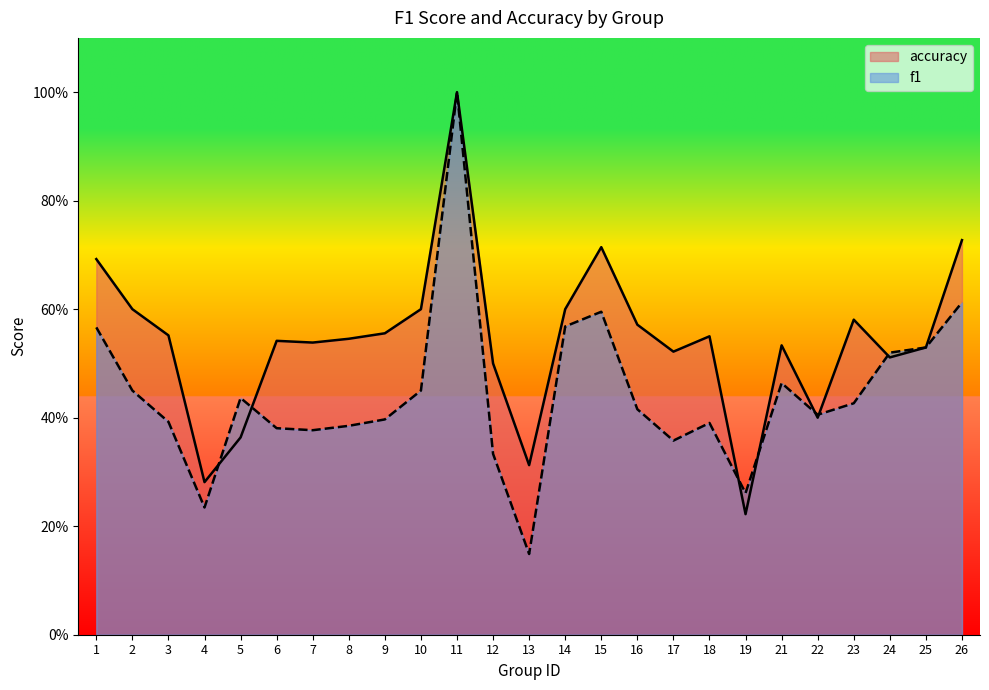

True or false: accuracy has more than 2 points higher than both neighbors.

True